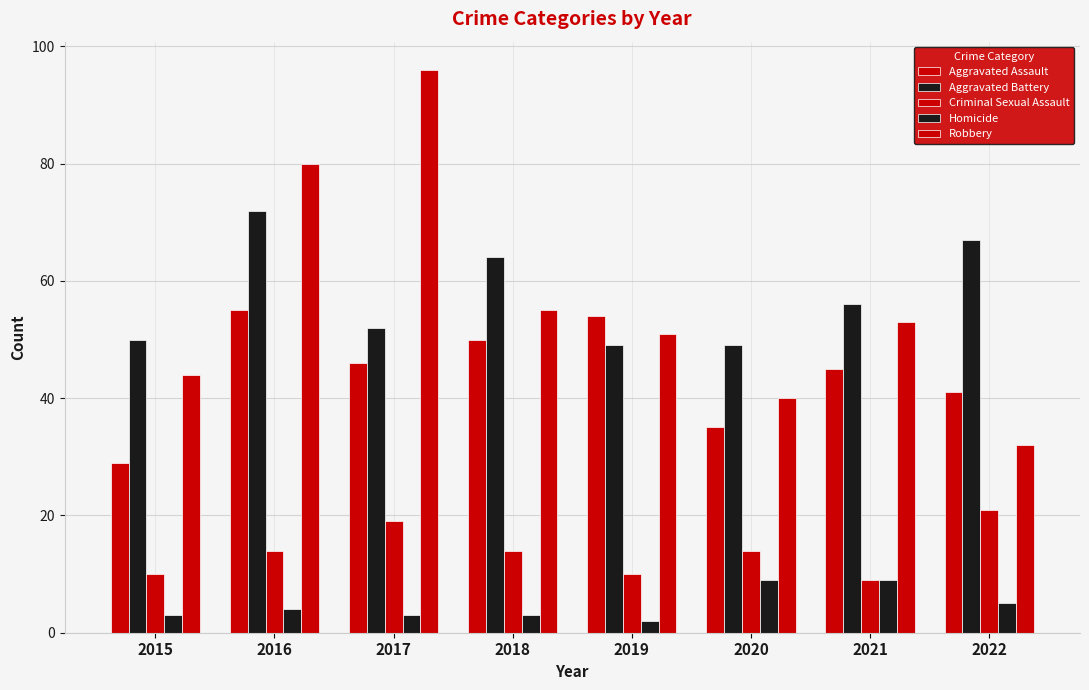

How many data points does each series have?

8